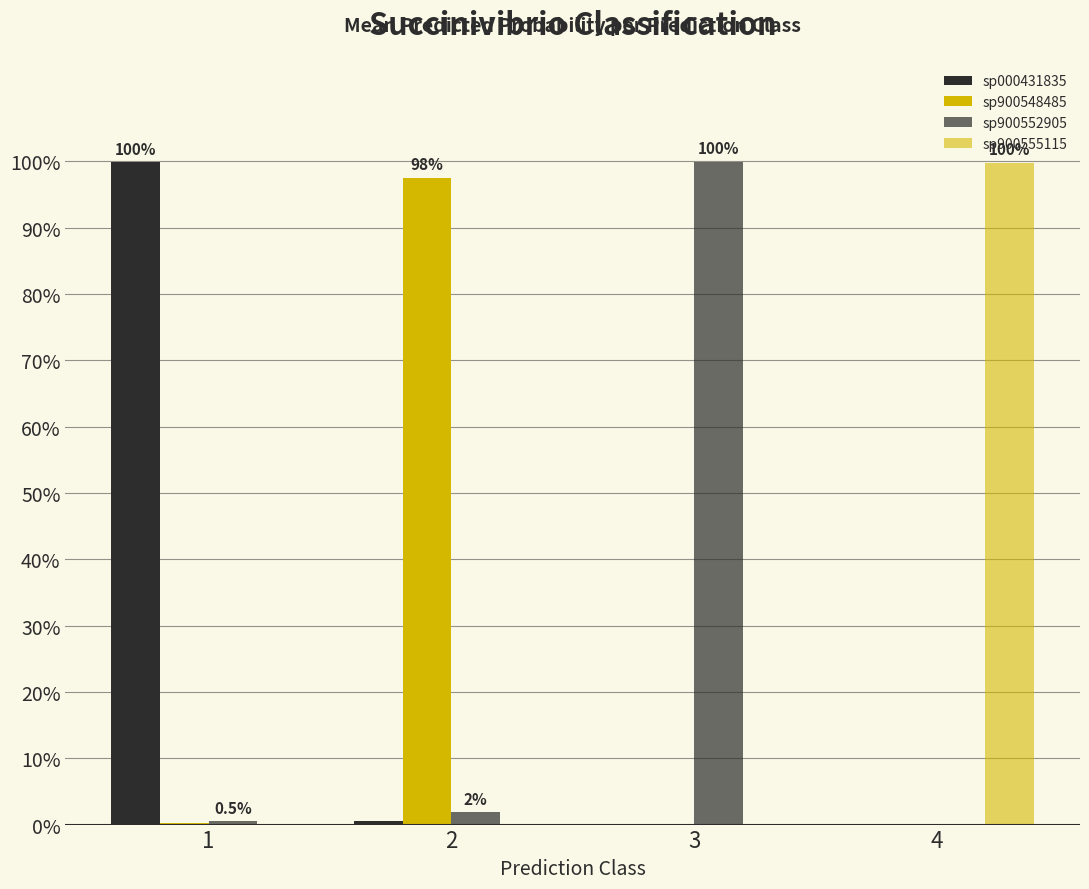

Rank the series by their maximum value, from highest to lowest.

sp900552905, sp000431835, sp900555115, sp900548485